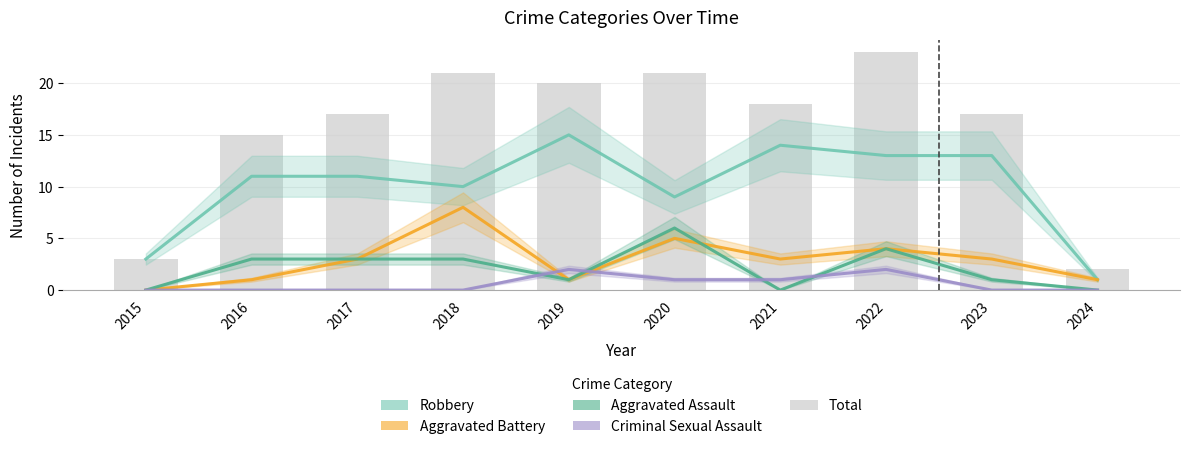

At which category is the sum across all series the highest?

2022